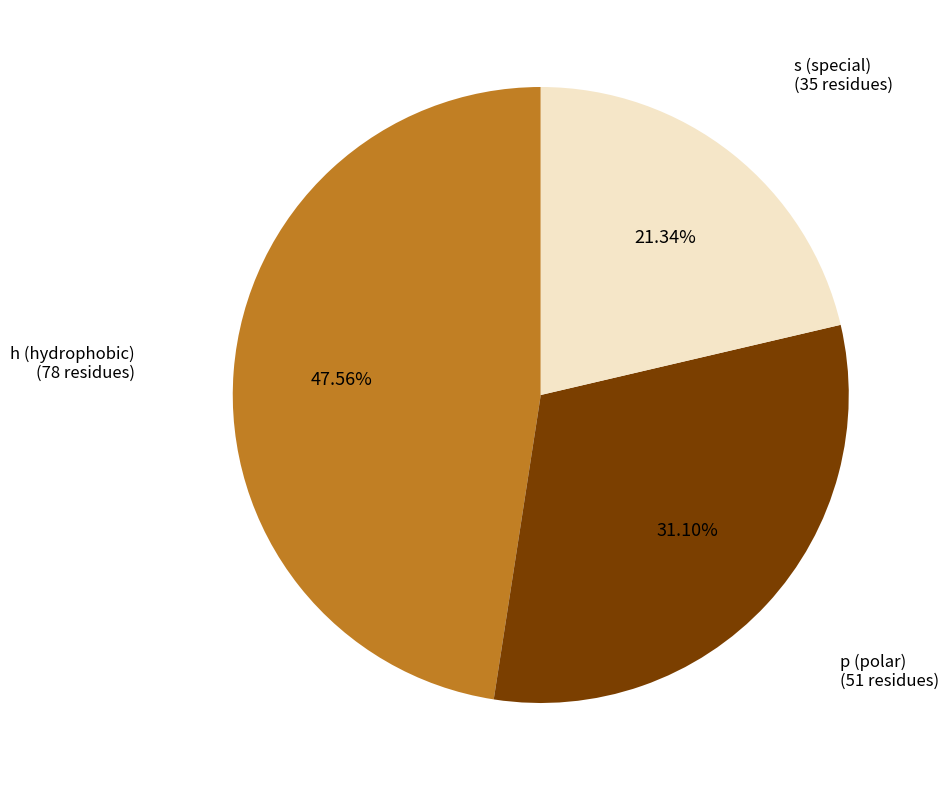

Rank the categories by value from lowest to highest.

s, p, h